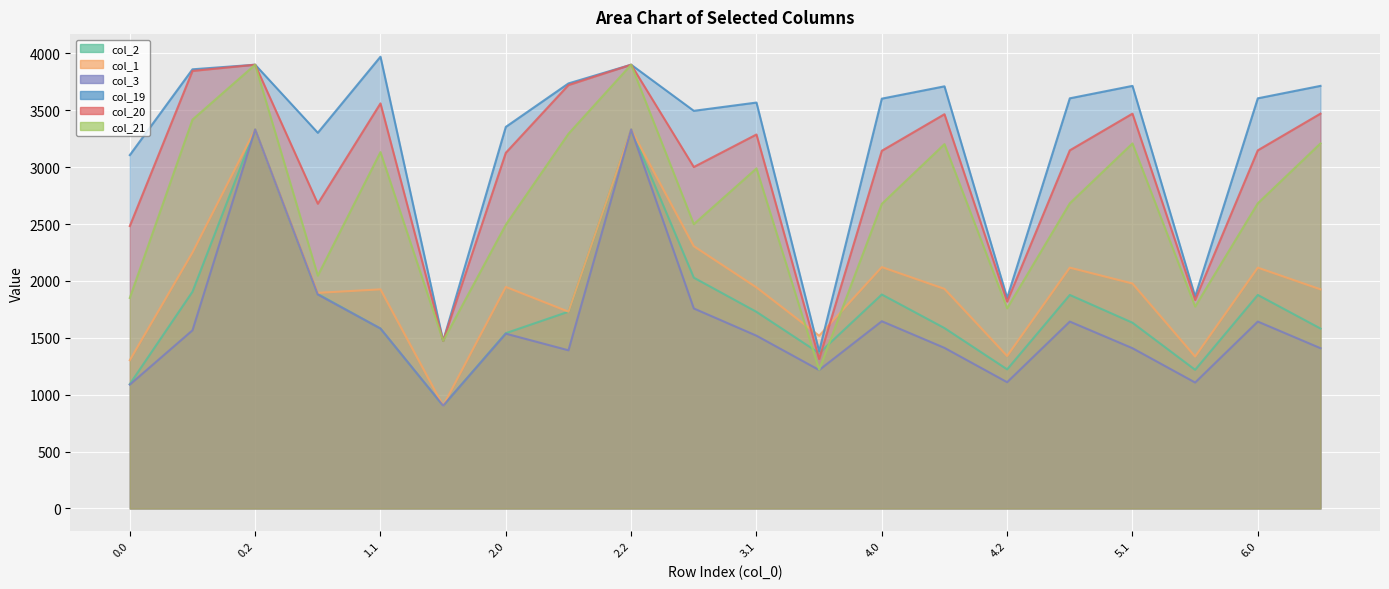

The value of y_col2 at 4.1 is 352.0. True or false?

False